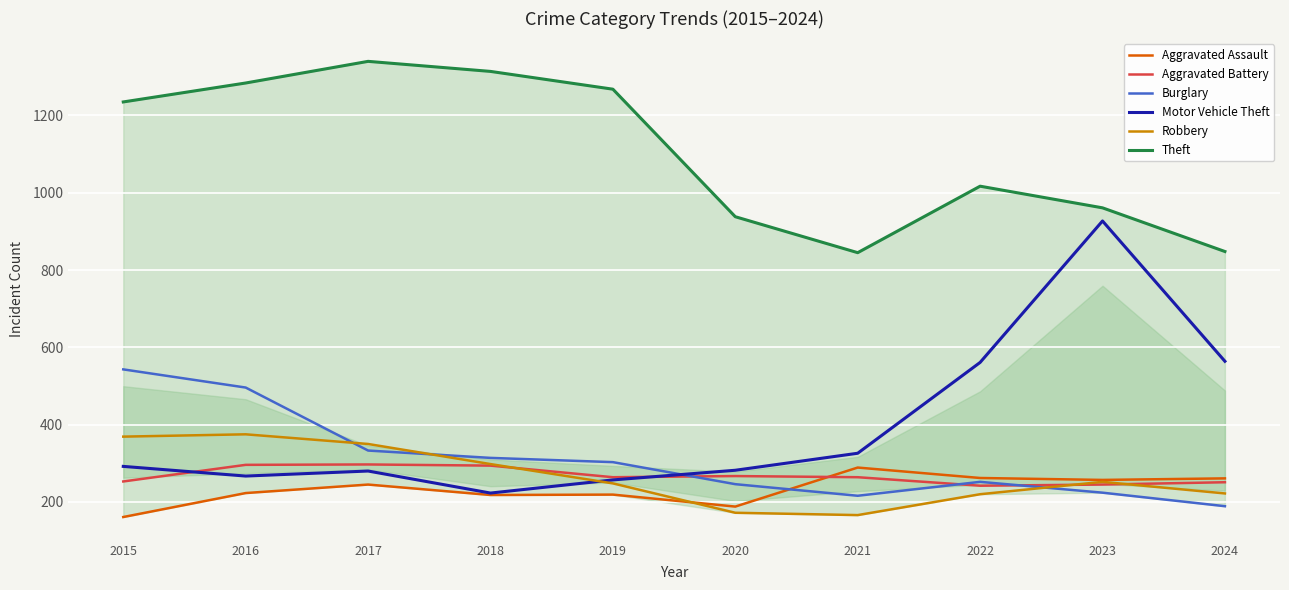

How many data points in Motor Vehicle Theft are above 292?

4